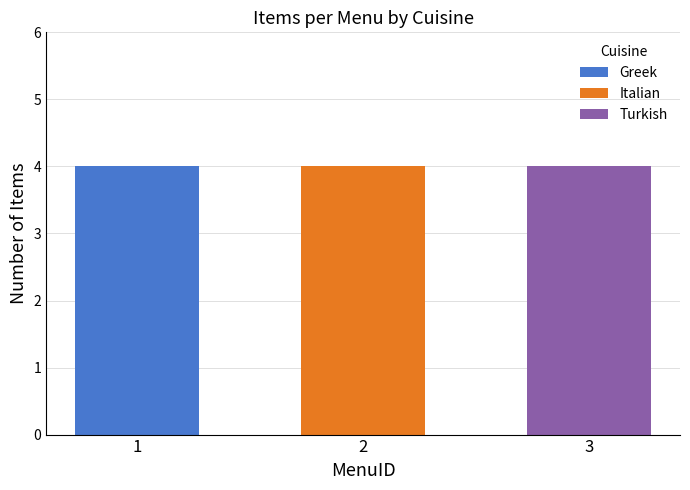

What is the maximum value for Greek?

4